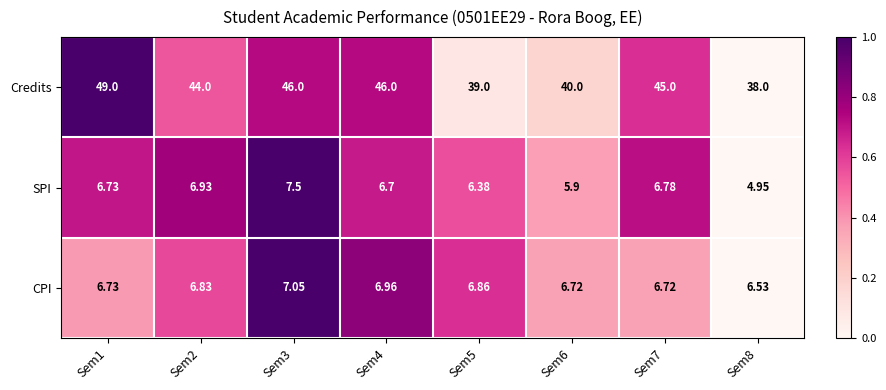

List the series in order of their peak value, lowest first.

CPI, SPI, Credits